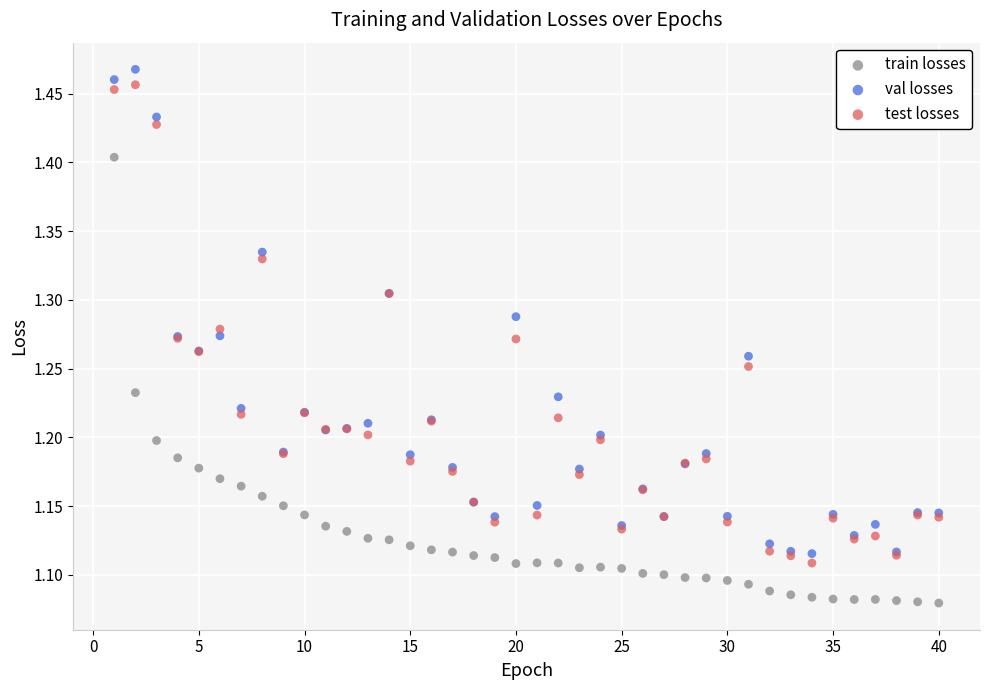

Which series contains the highest Y value?

val losses